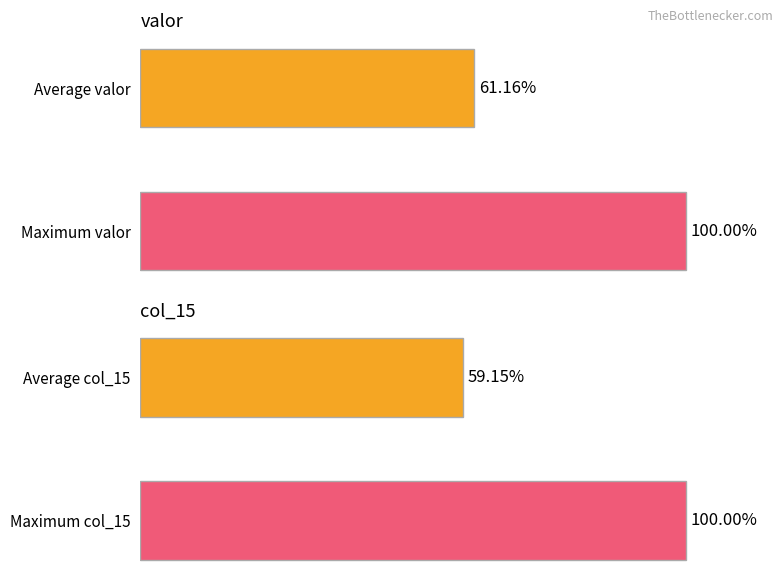

Which series has the largest total across all categories?

valor